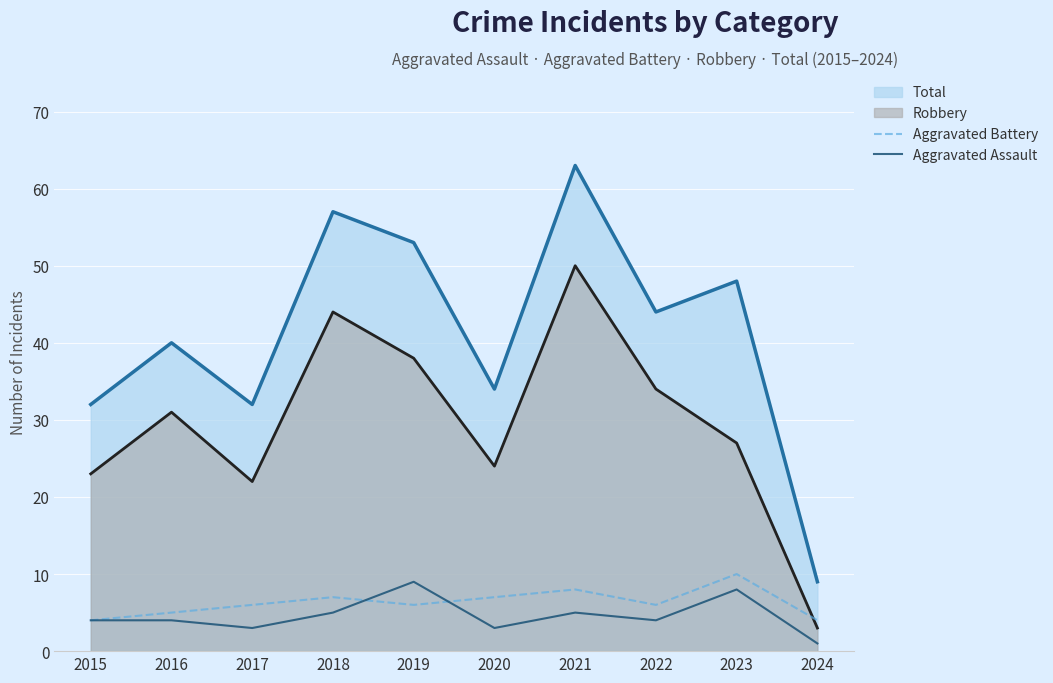

How many lines are shown in the chart?

4